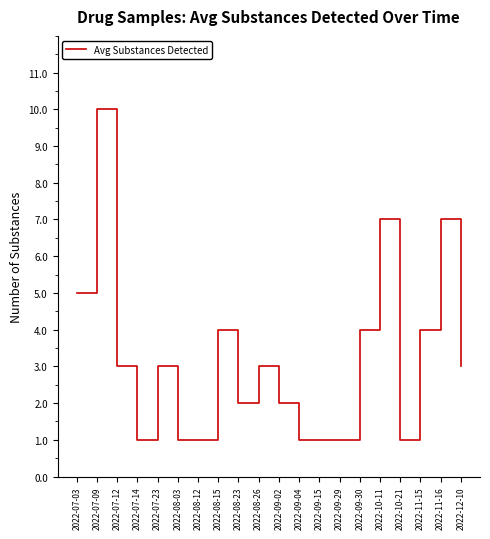

What is the ratio of the value at 2022-08-26 to the value at 2022-09-04?

3.0